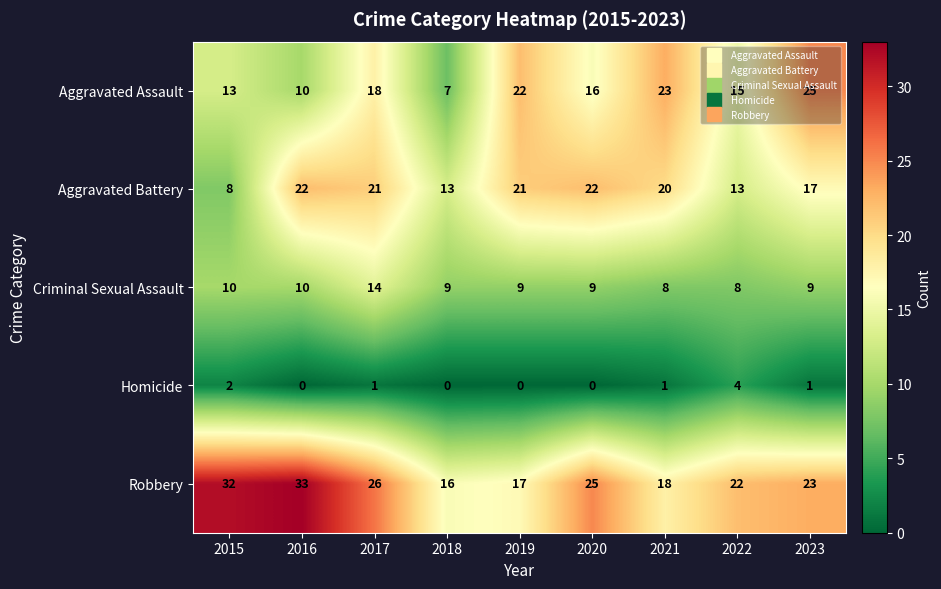

Rank the series at 2022 from lowest to highest value.

Homicide, Criminal Sexual Assault, Aggravated Battery, Aggravated Assault, Robbery